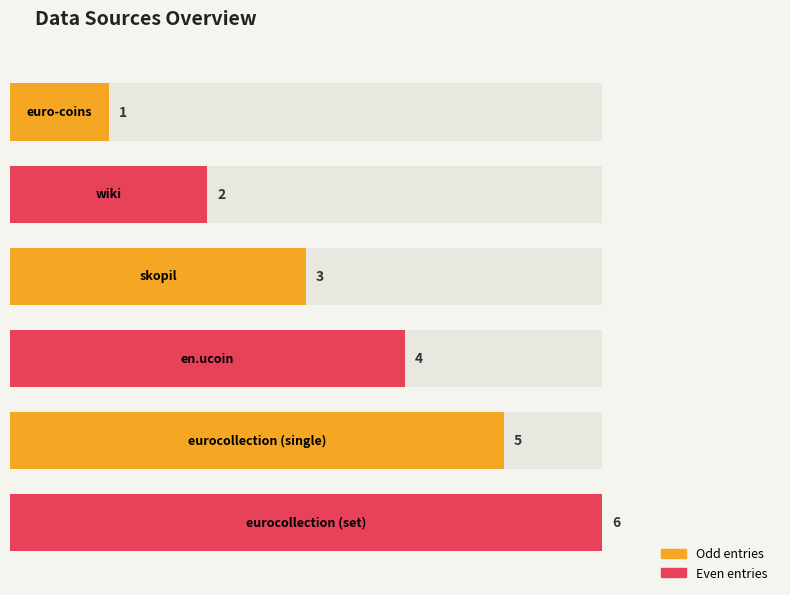

What is the value of the 3rd bar from the left?

3